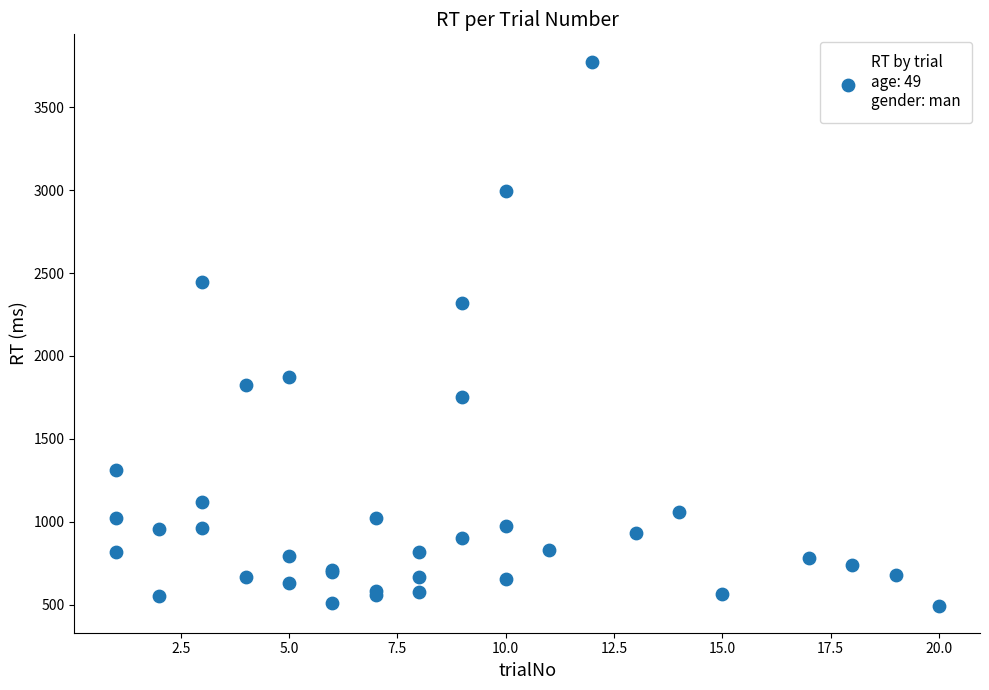

What Y value in the scatter plot is closest to 2135?

2318